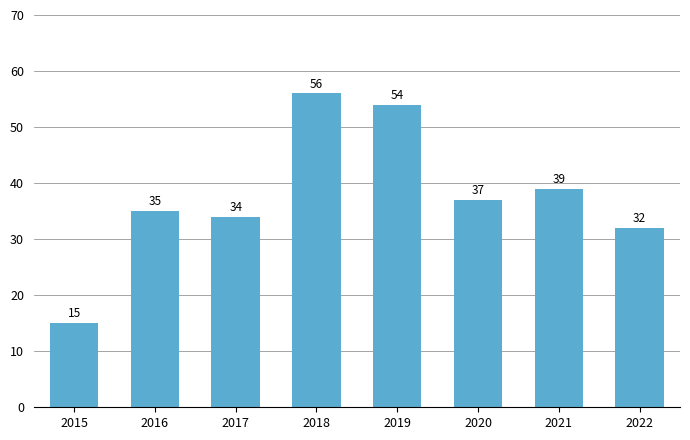

True or false: the data shows 15 at 2015.

True